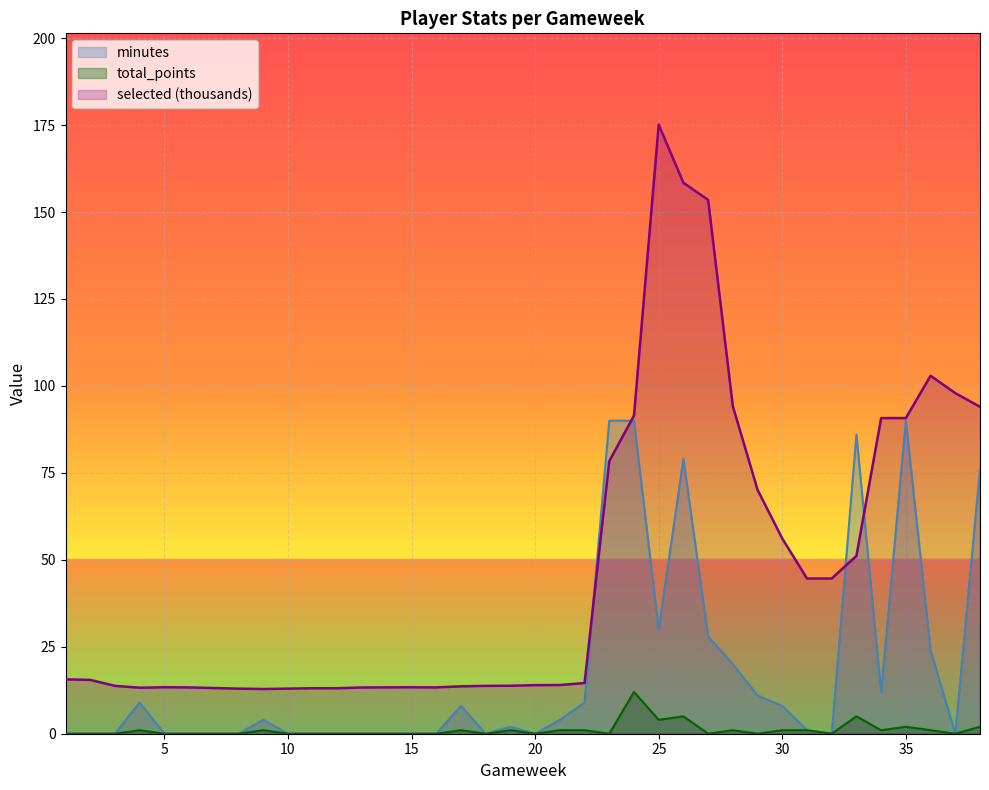

How many times do minutes and selected cross each other?

4